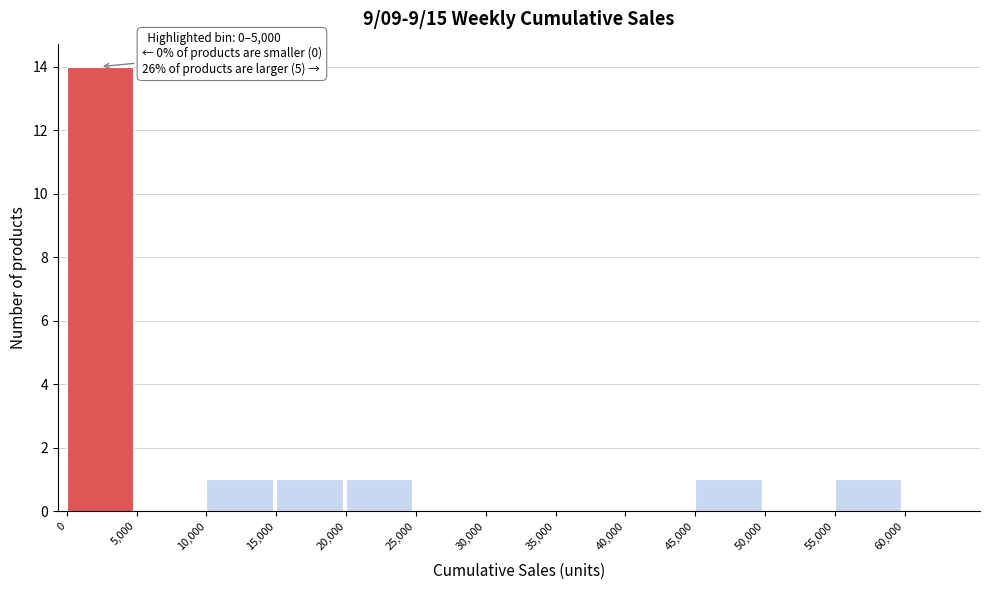

Which range on the x-axis has the tallest bar?

0 to 5000